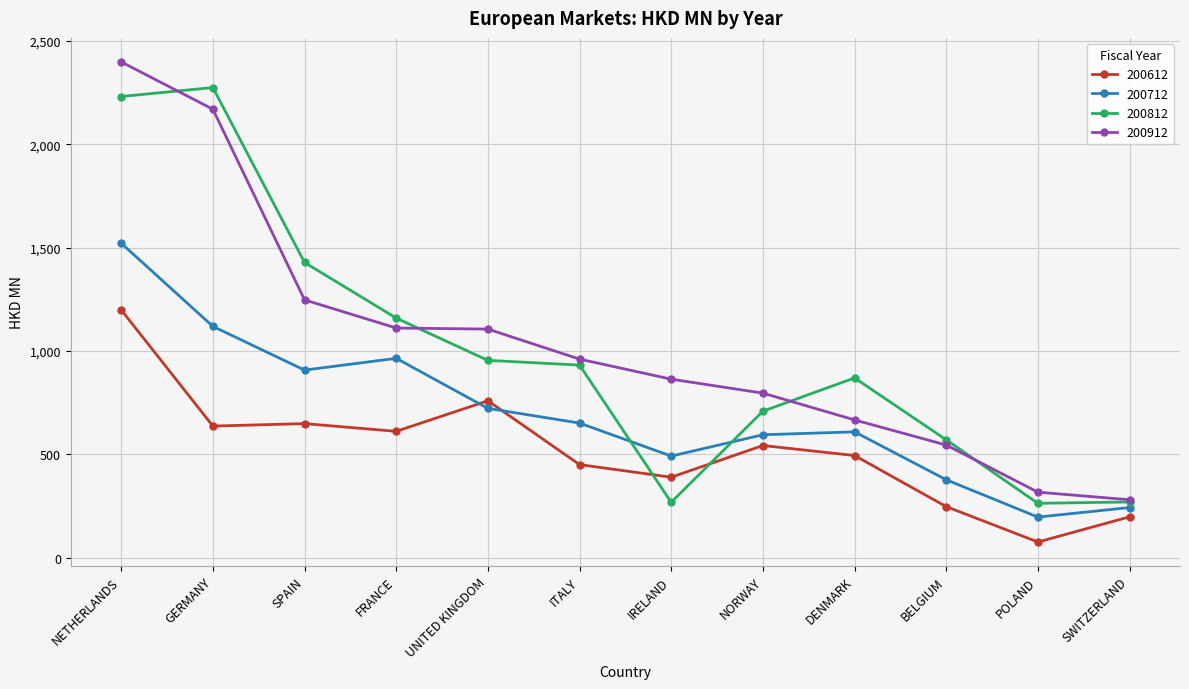

In 200612, how many points are higher than both neighbors (excluding endpoints)?

3